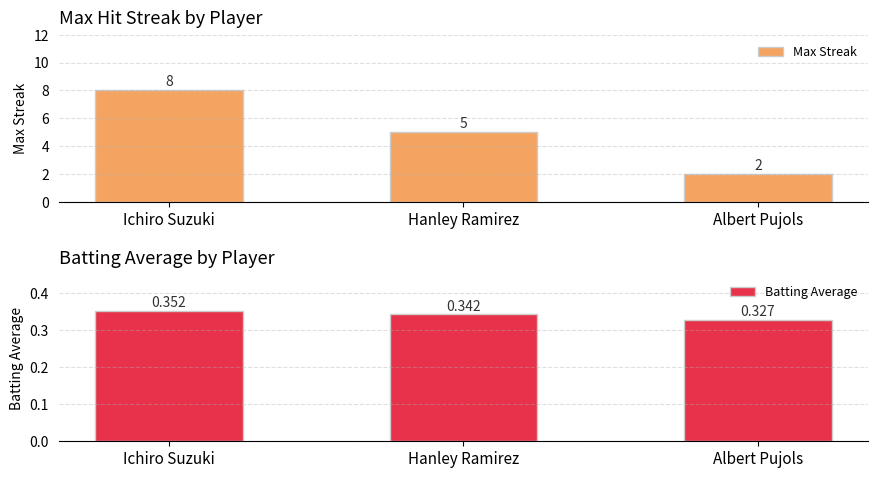

What is the sum of the Max Streak values at Hanley Ramirez and Ichiro Suzuki?

13